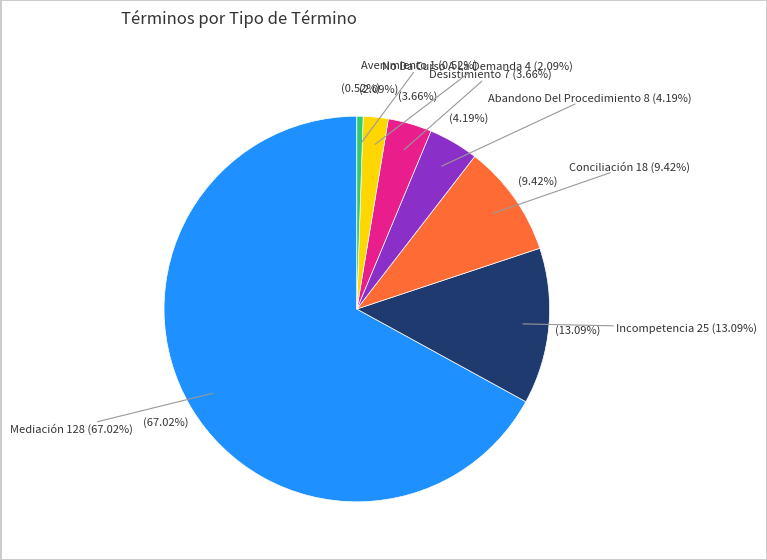

To the nearest percent, what is the difference between the largest and smallest slice percentages?

66%